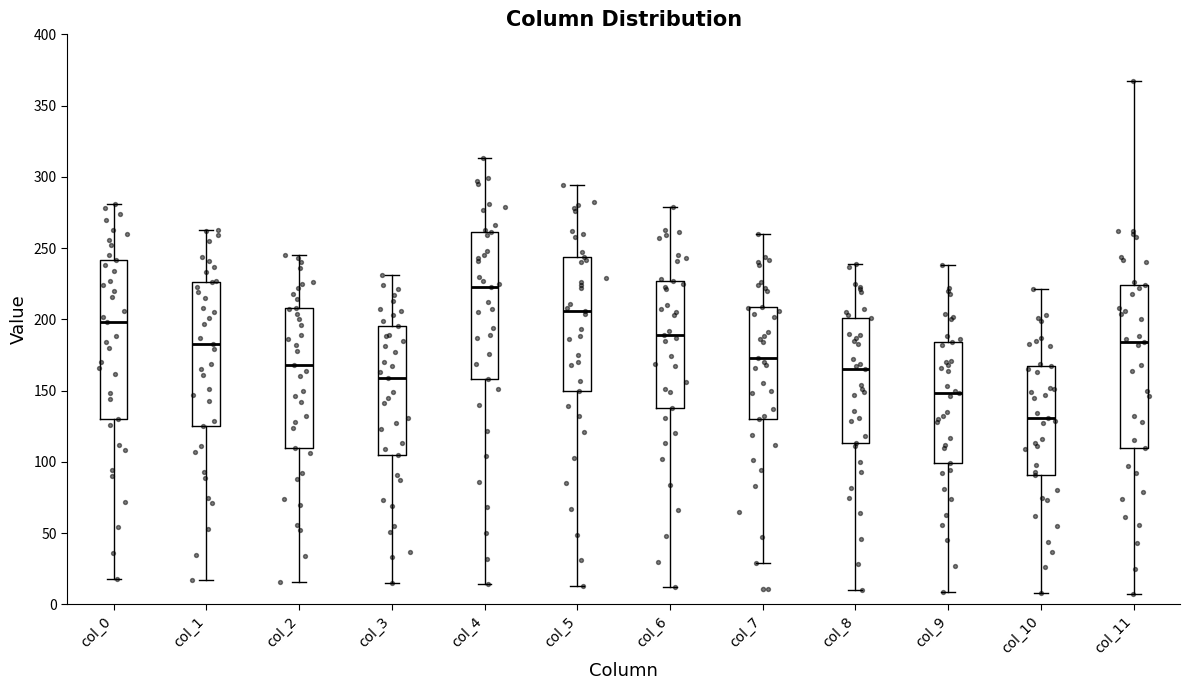

Which box has the lowest median line?

col_10